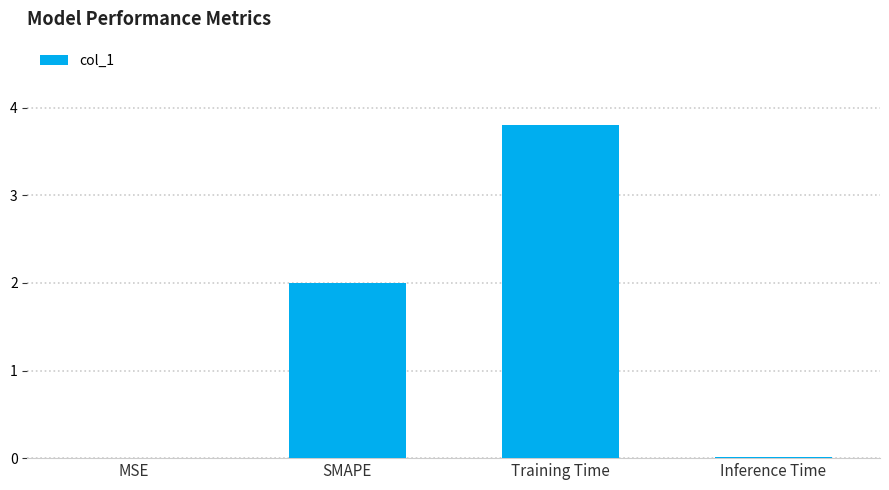

The chart shows a value of 0.0 at Inference Time. True or false?

True